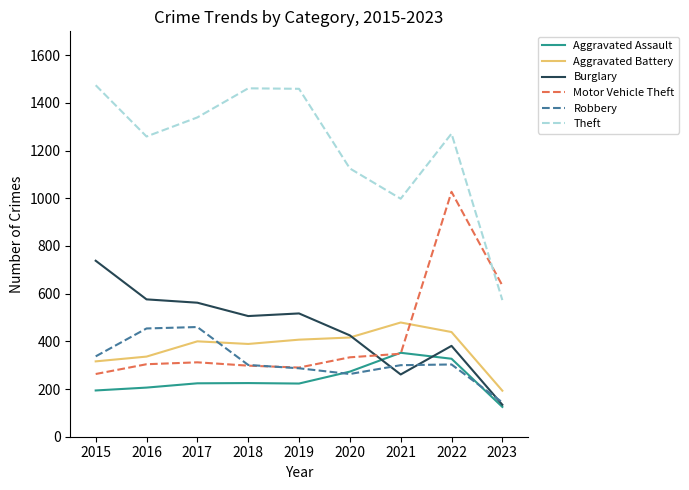

Does the chart display data point markers on the line(s)?

No